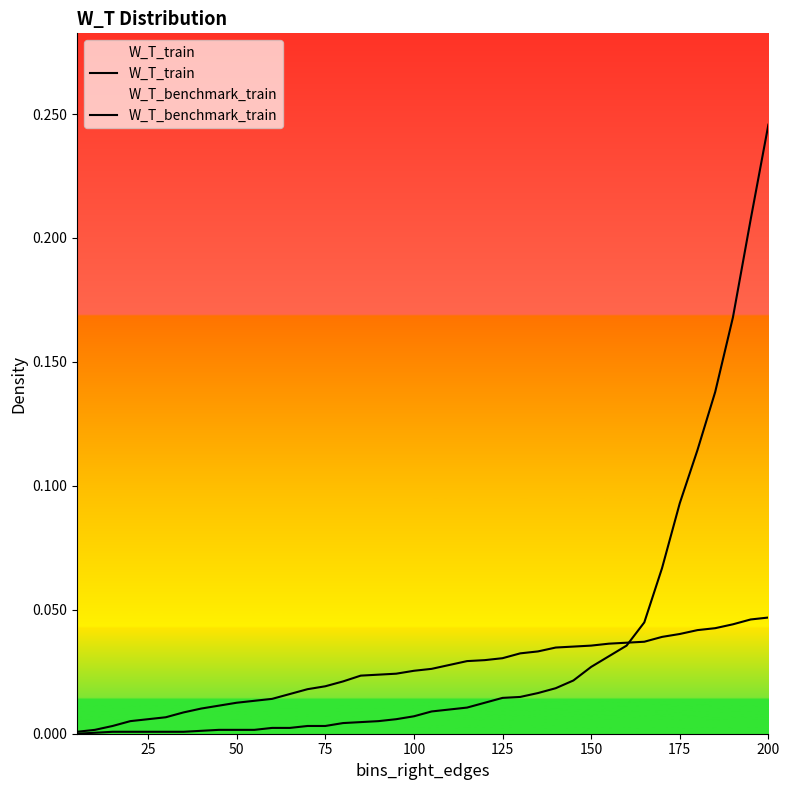

The W_T_train series shows 0.0 at 75. True or false?

False